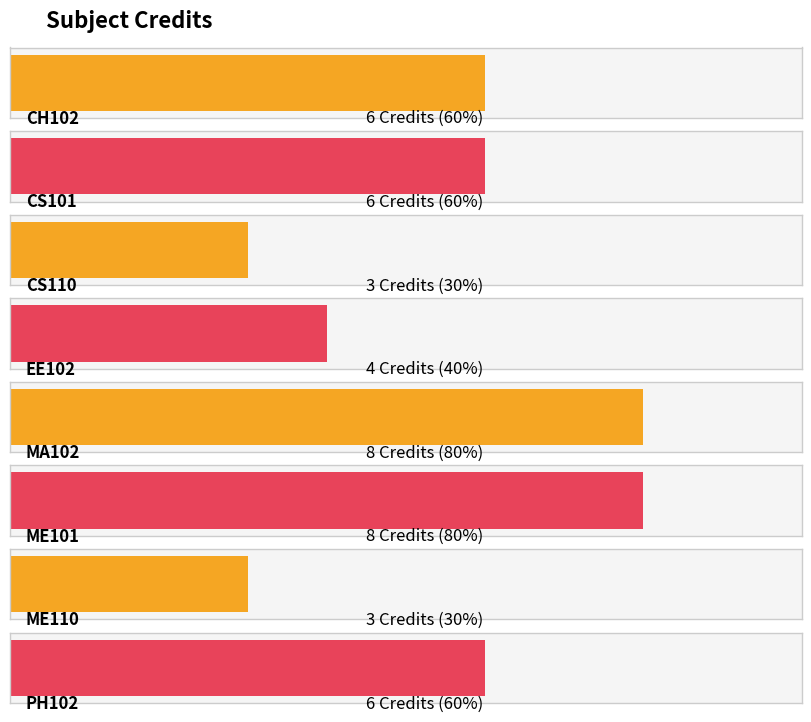

What is the smallest value displayed?

3